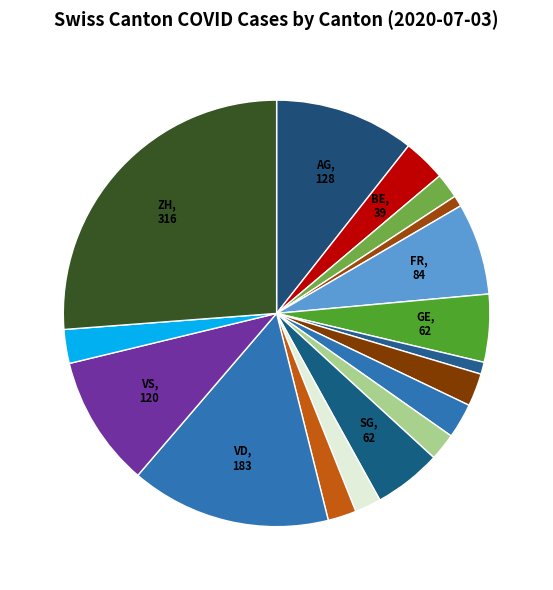

How many slices are in this pie chart?

17